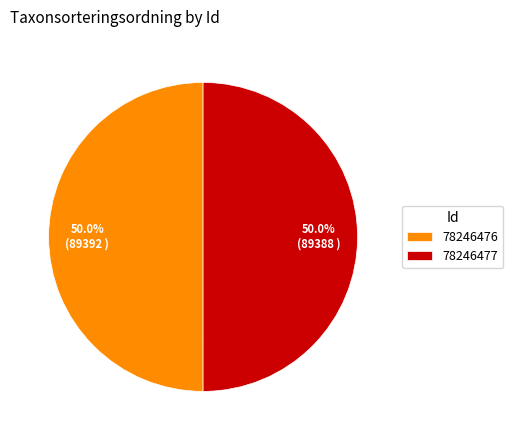

How much of the chart is everything except 78246476?

50.0%